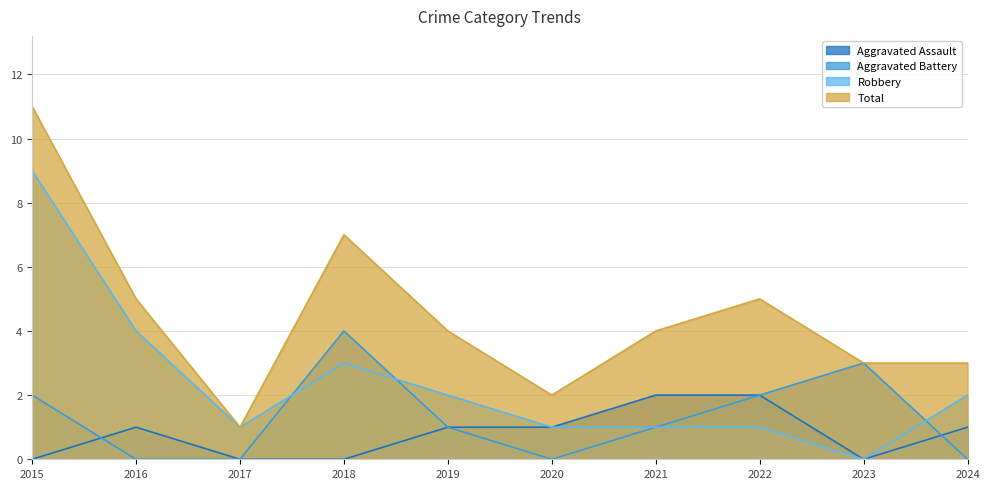

Between 2016 and 2023, which series saw the biggest shift?

Robbery